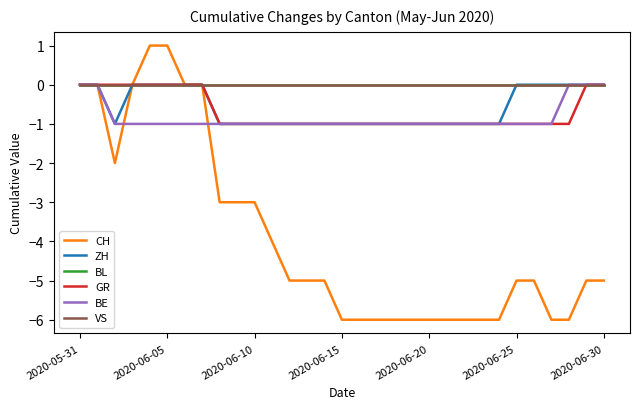

What is the smallest value displayed?

-6